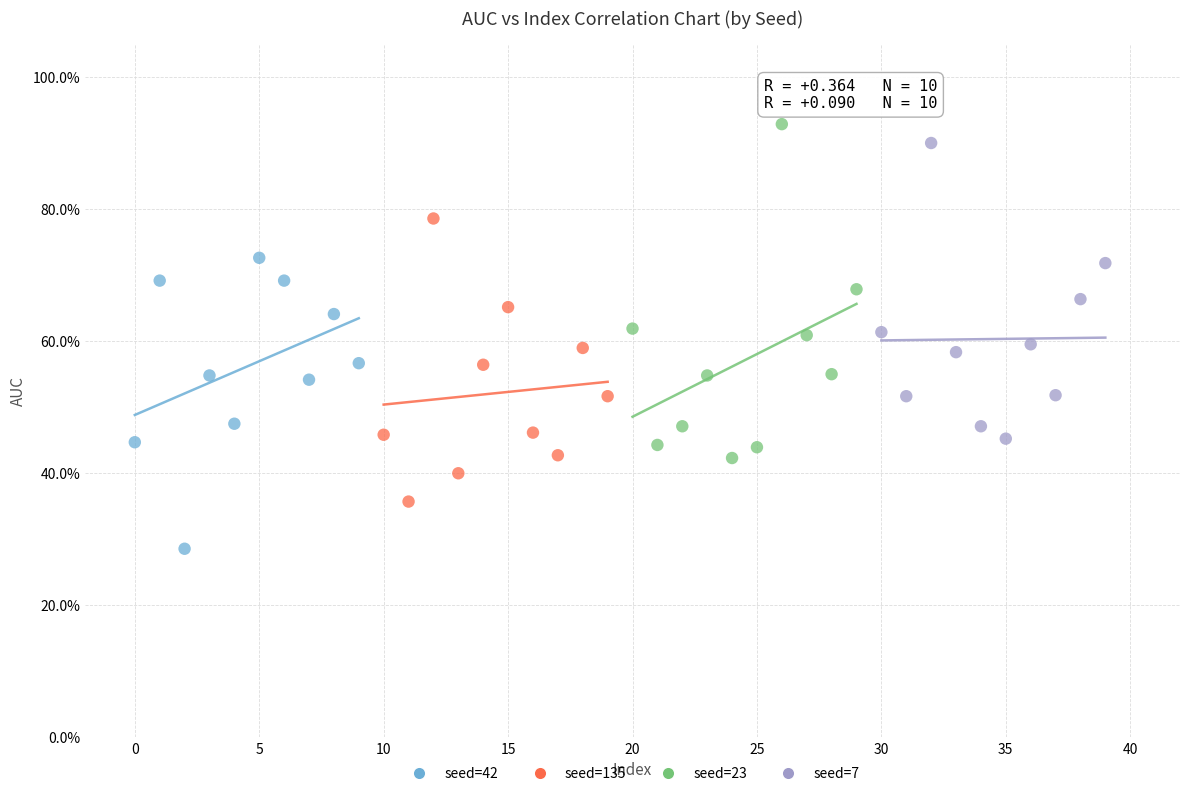

What are all the series names shown in the legend?

seed=42, seed=135, seed=23, seed=7